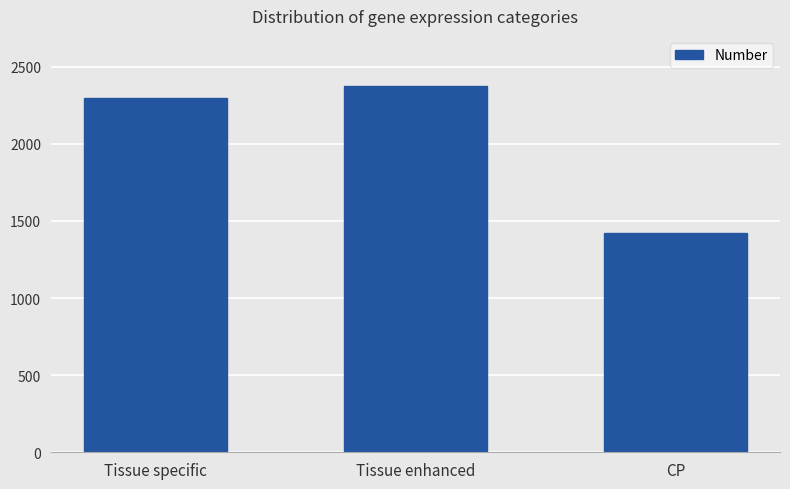

Reading left to right, list all the values displayed in this chart.

Tissue specific=2300	Tissue enhanced=2378	CP=1422